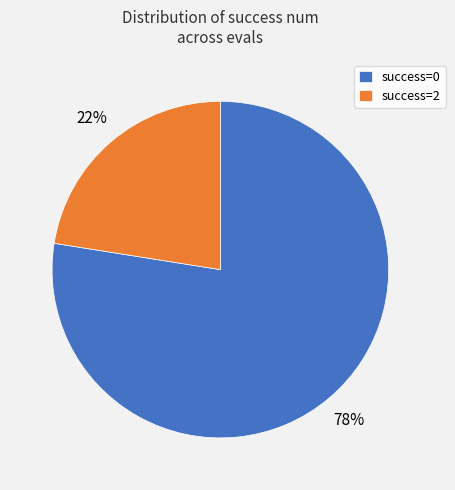

Do success=2 and success=0 together represent more than half of the pie?

Yes